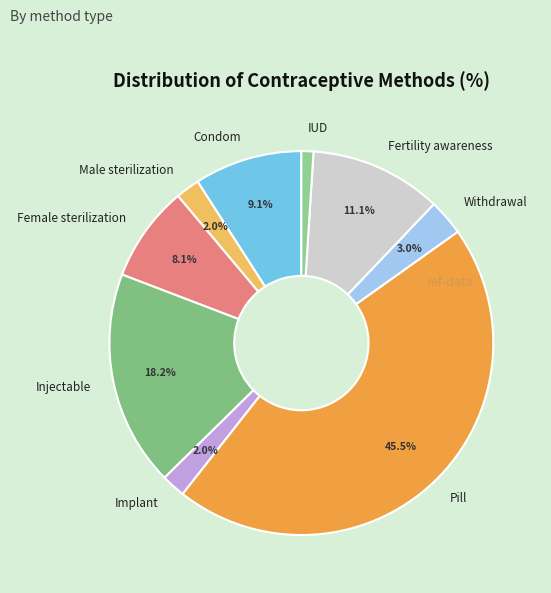

True or false: Injectable accounts for 18% of the total.

True